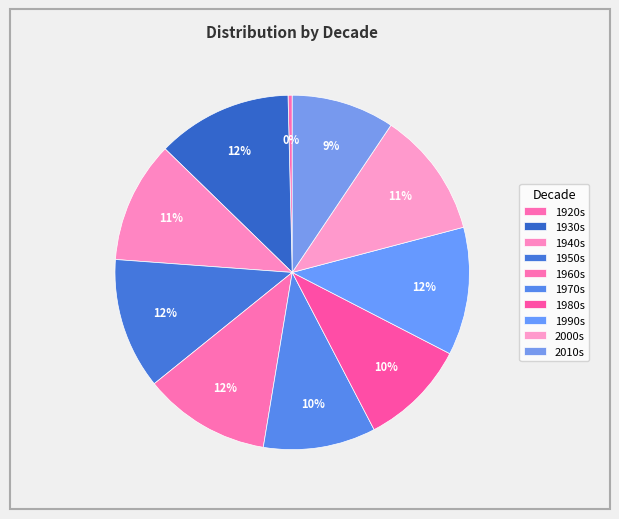

How many segments does this pie chart have?

10